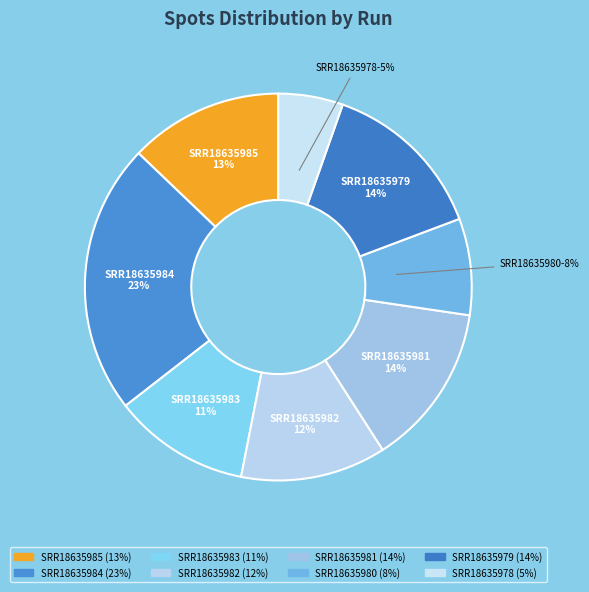

What is the ratio of the value at SRR18635984 to the value at SRR18635985?

1.8